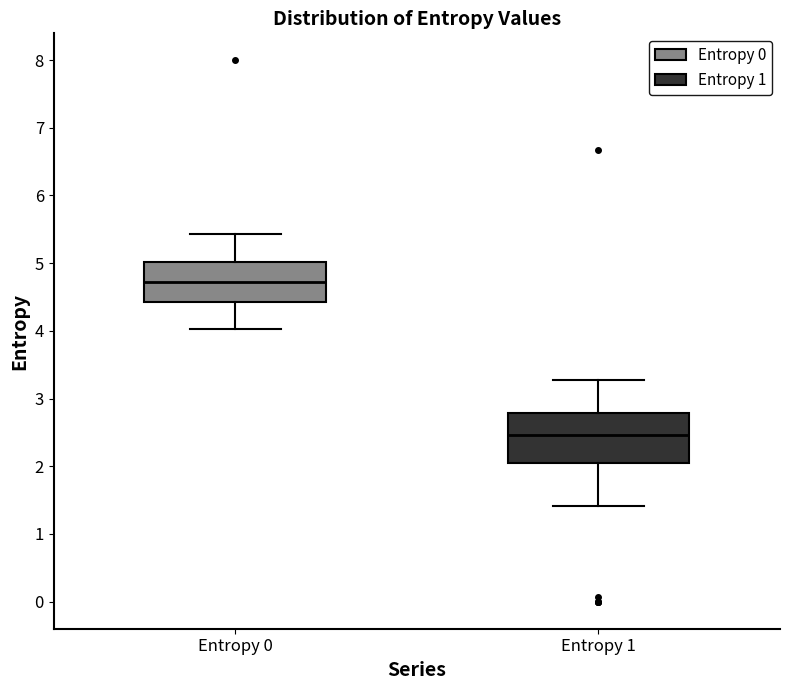

Comparing the boxes themselves (not the whiskers), which one is the tallest?

Entropy 1